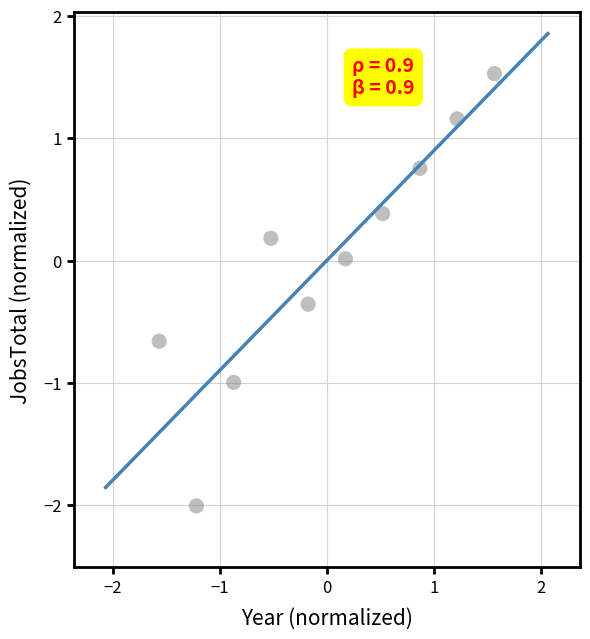

What is the range of X values (max minus min)?

3.1